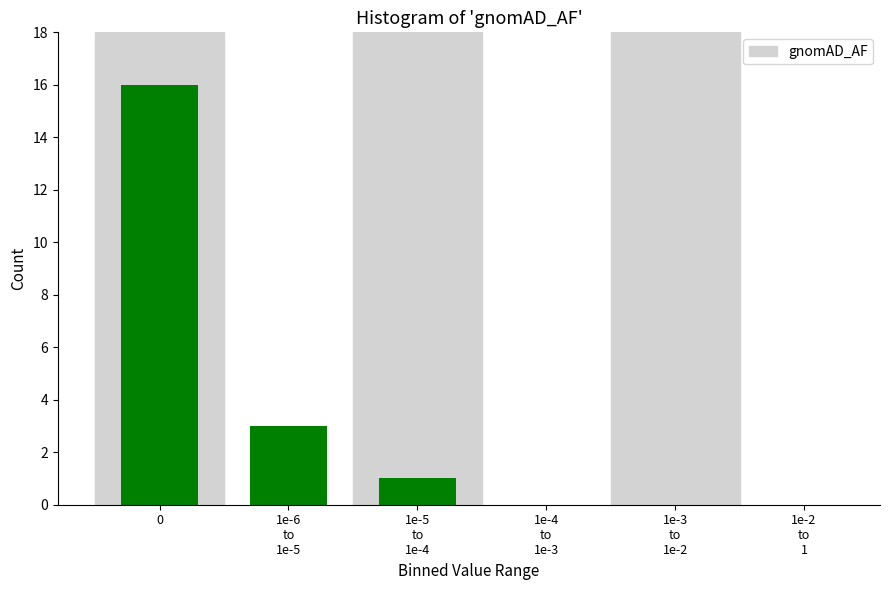

What is the maximum value shown in the chart?

16